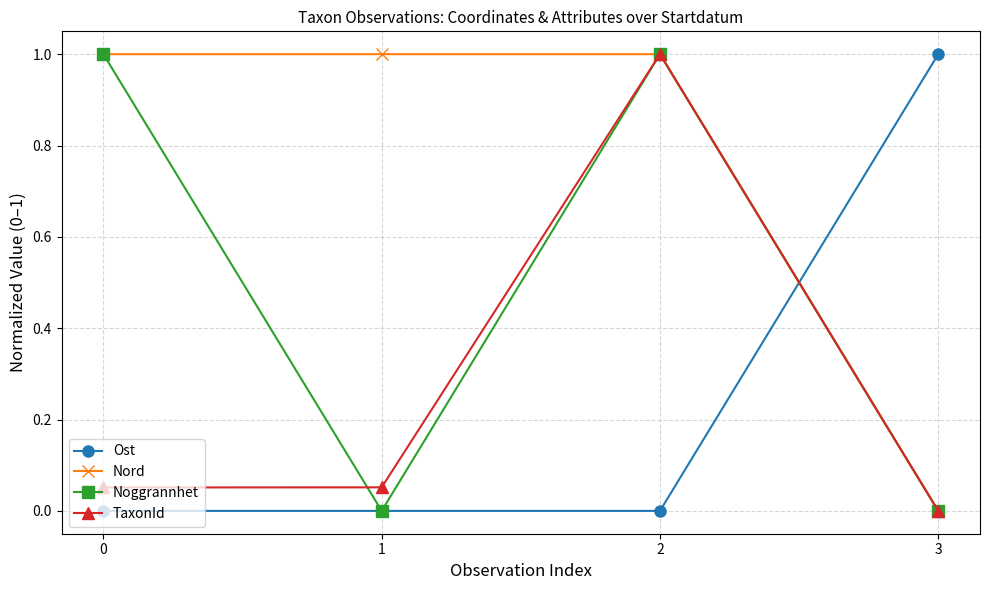

Which series ends up on top after the final intersection of TaxonId and Ost?

Ost